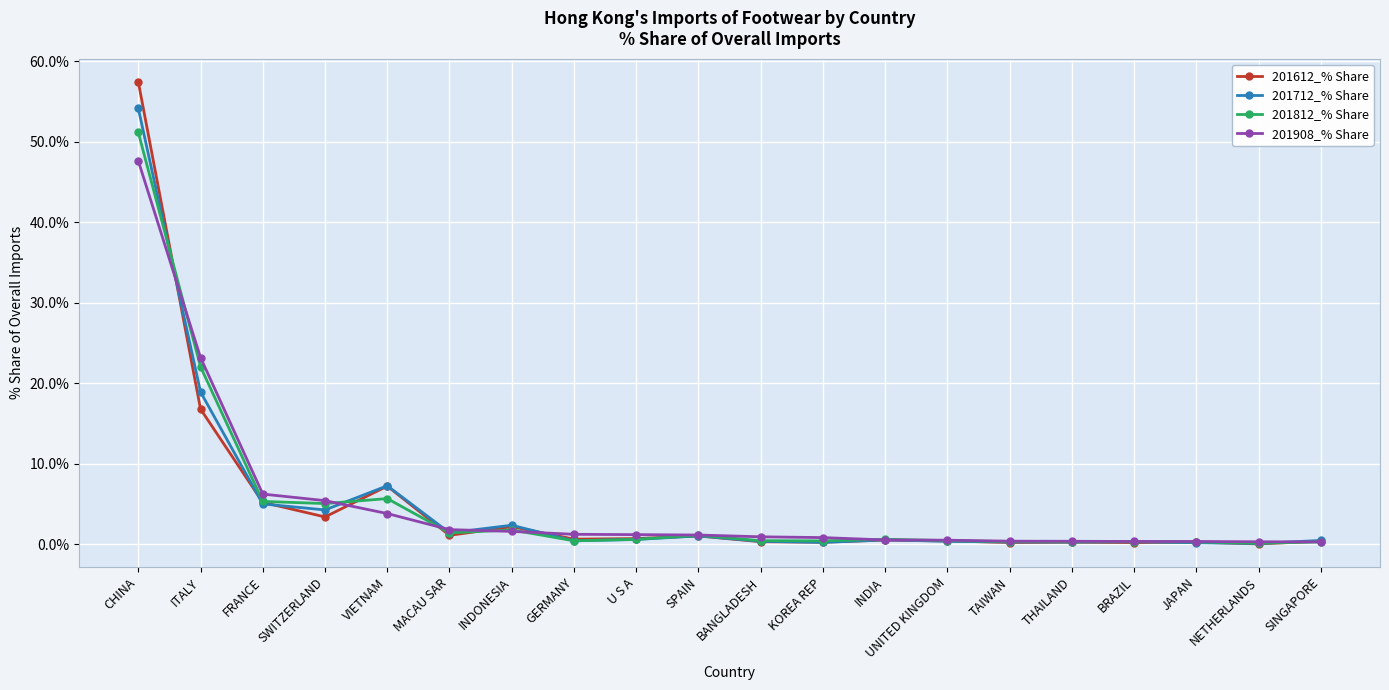

What is the difference between the maximum and minimum values in the 201712_% Share series?

54.0